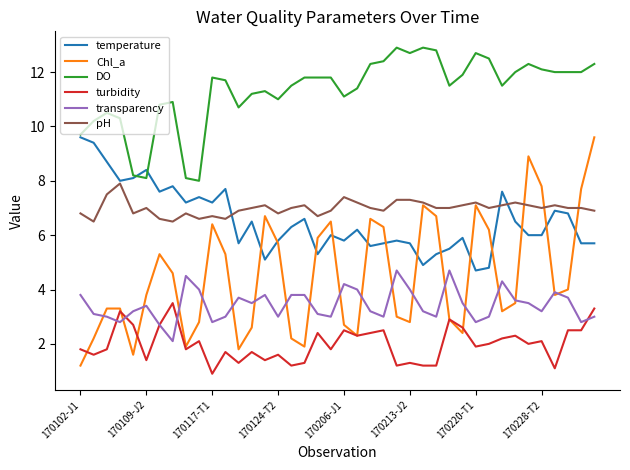

What is the minimum value shown in the chart?

0.9